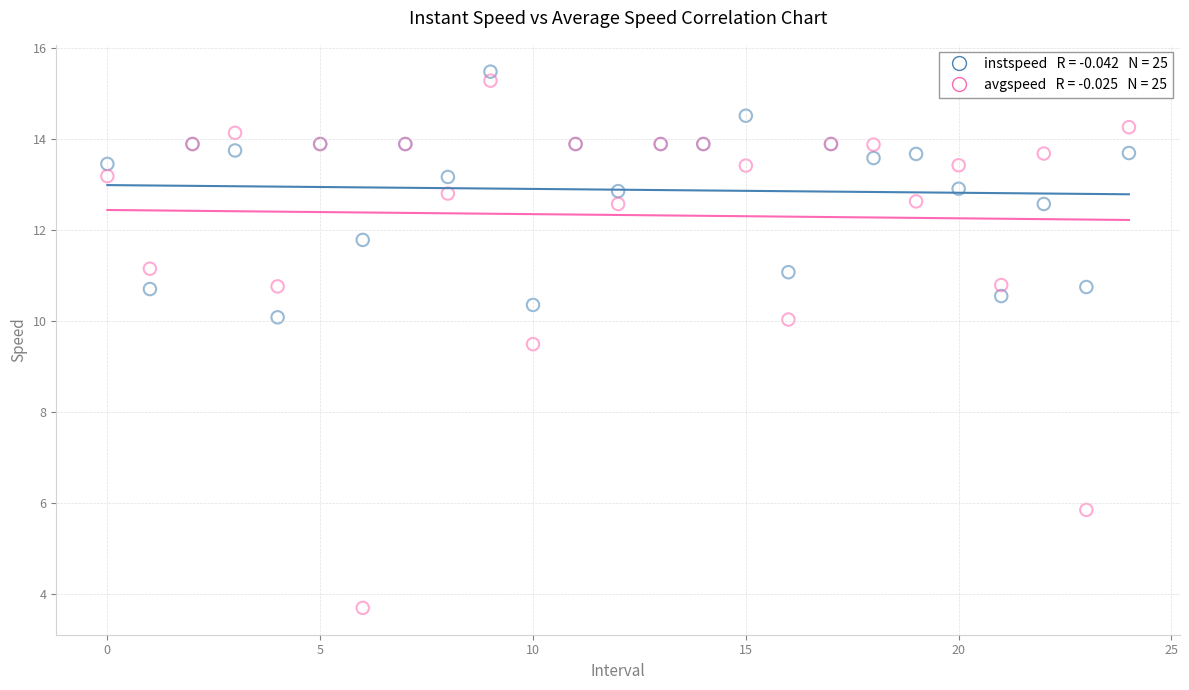

Across all series, what Y value is closest to 9?

9.5